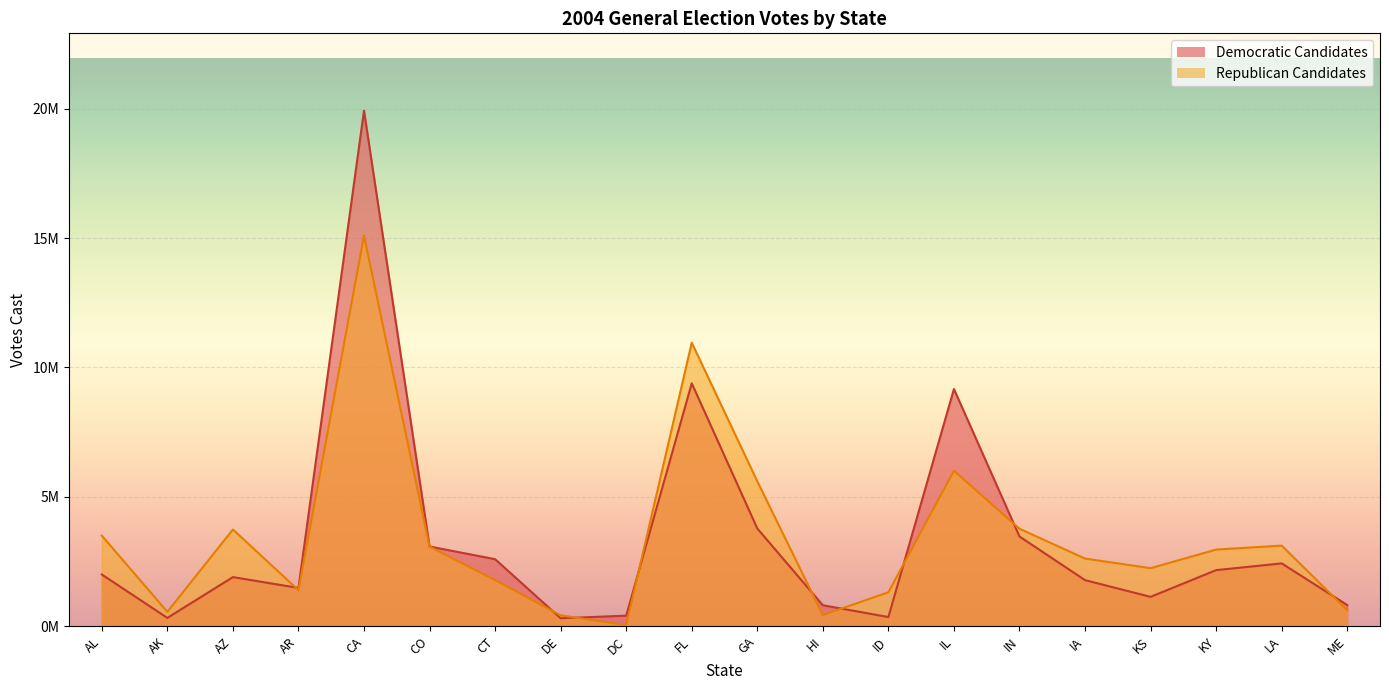

How many lines are shown in the chart?

2